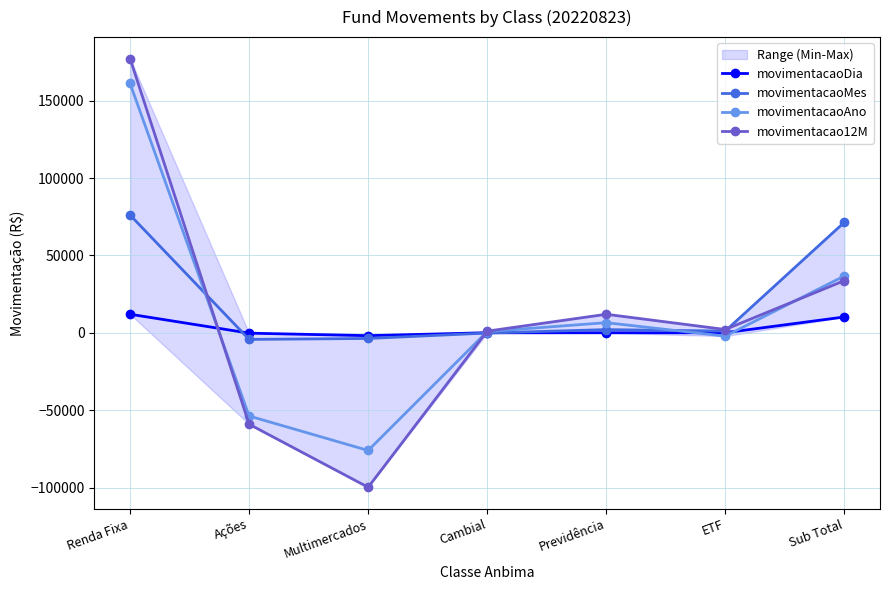

Reading left to right, what are all the values shown in this chart?

movimentacaoDia: 12035.1	-183.5	-1811.2	76.5	54.1	88.7	10259.6
movimentacaoMes: 76140.8	-4229.5	-3621.1	-113.7	2109.2	1147.3	71432.9
movimentacaoAno: 161145.2	-53723.5	-75987.3	833.9	6589.1	-2114.6	36742.8
movimentacao12M: 177255.9	-59041.4	-99772.8	1106.3	12013.0	2171.6	33732.5